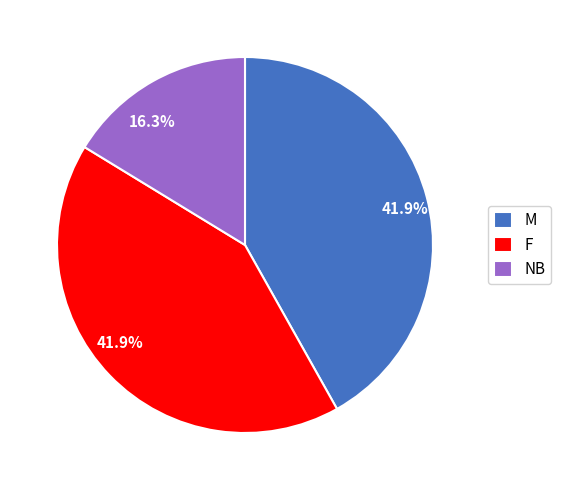

What percentage do NB and M together represent?

58.1%